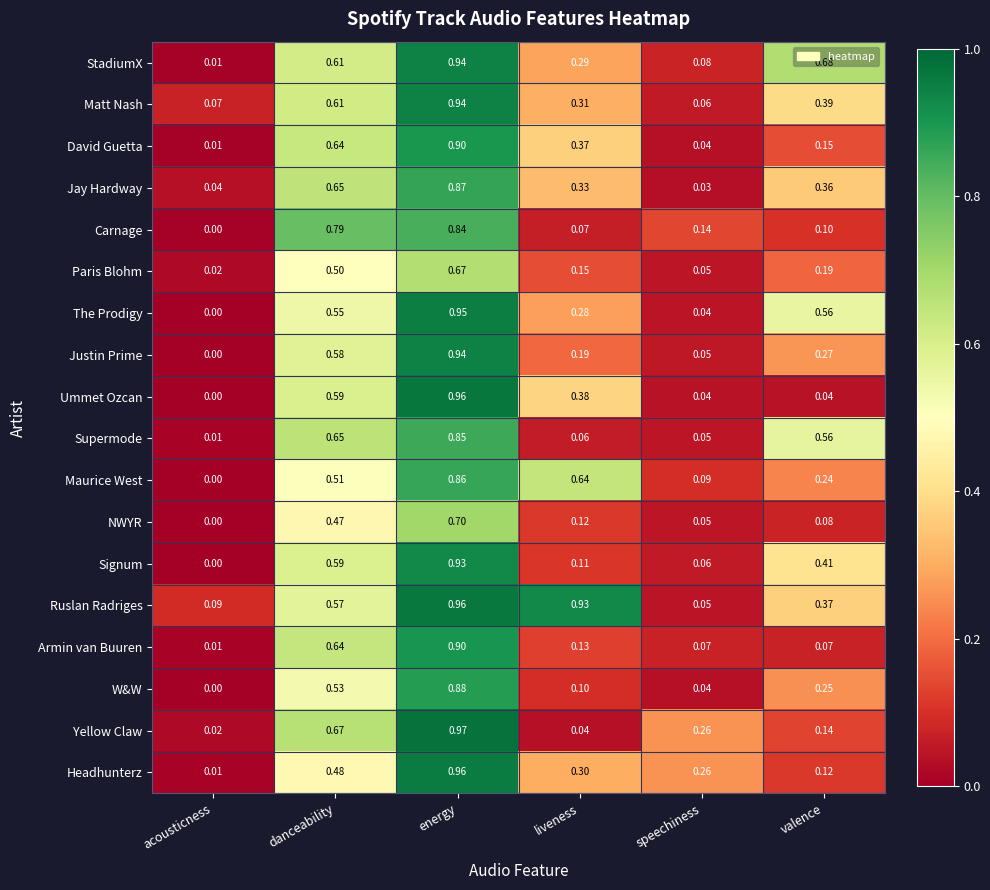

Which series has the largest total across all categories?

Ruslan Radriges